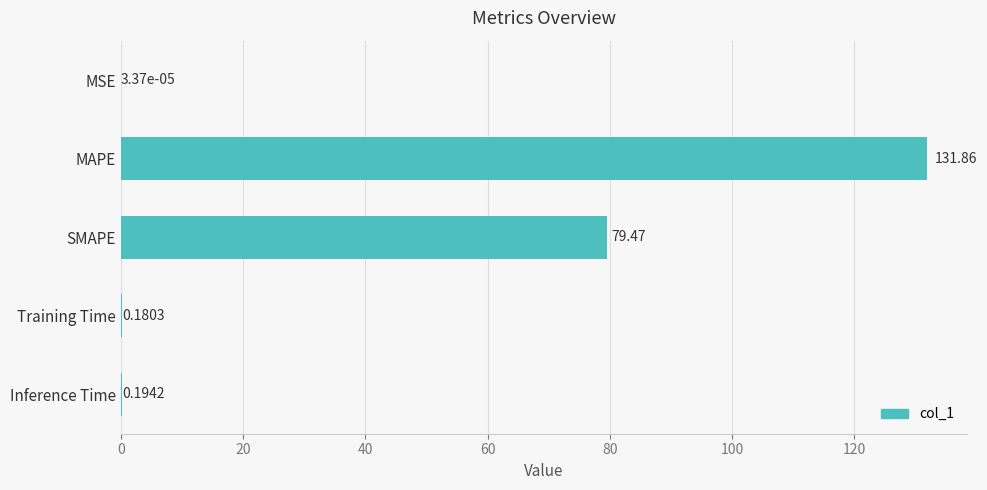

Between Training Time and MAPE, which is larger?

MAPE